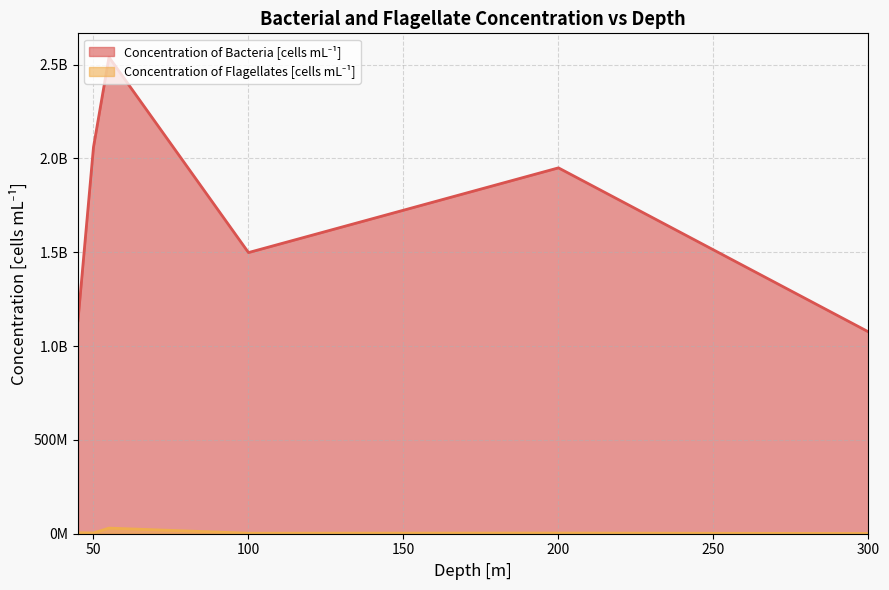

True or false: Concentration of Flagellates [cells mL^-1] and Concentration of Bacteria [cells mL^-1] cross at least once.

False